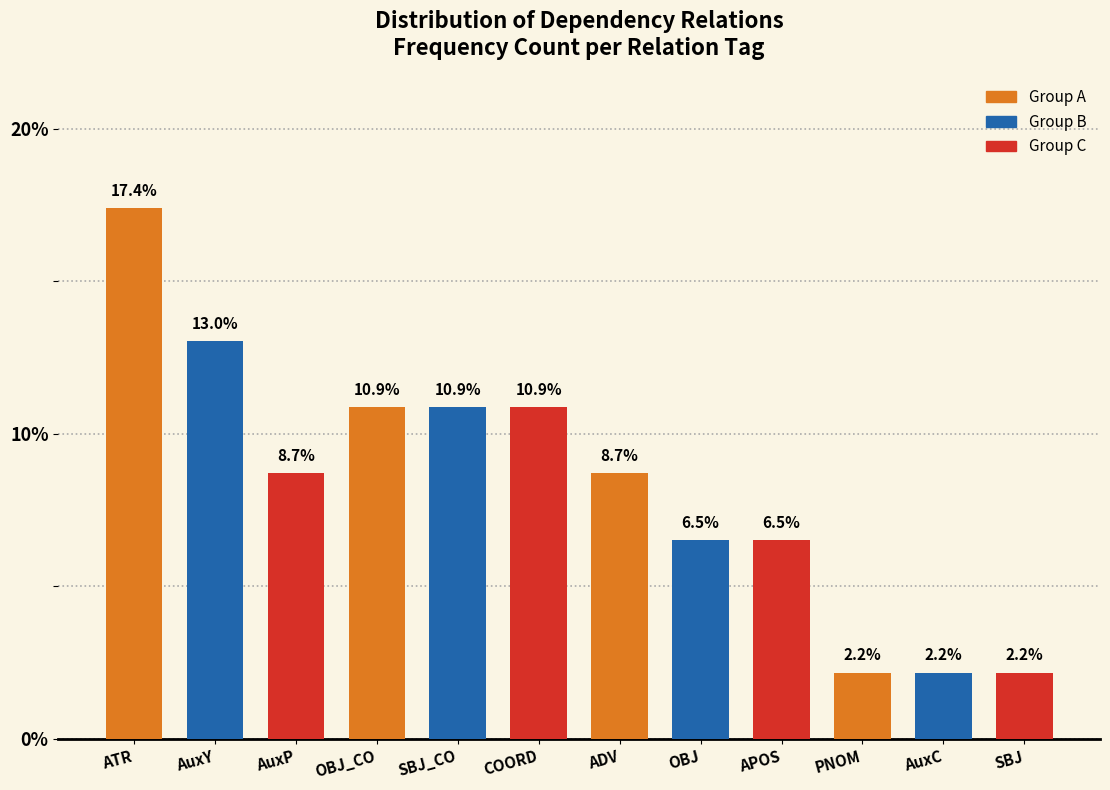

Reading right to left, what are all the values shown in this chart?

2.2	2.2	2.2	6.5	6.5	8.7	10.9	10.9	10.9	8.7	13.0	17.4